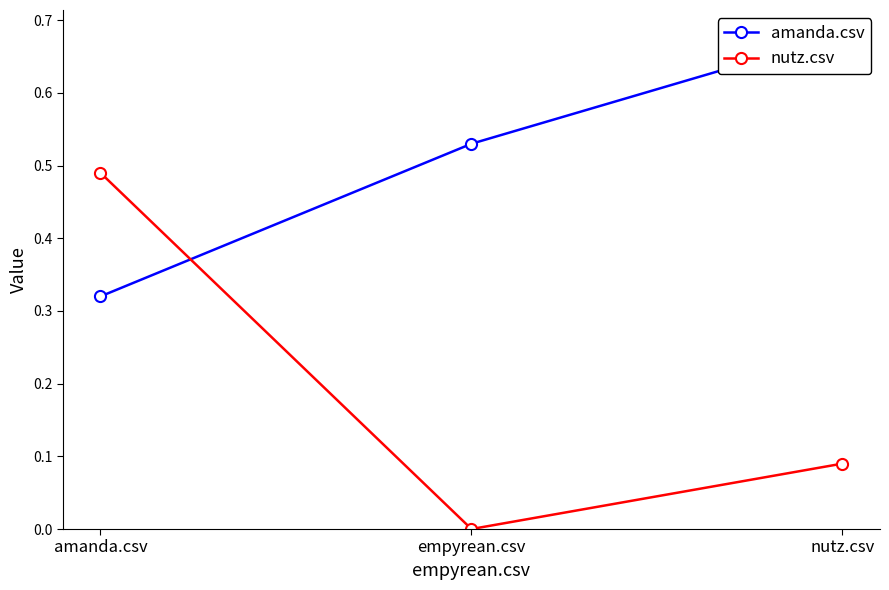

What is the label of the 3rd point from the left?

nutz.csv